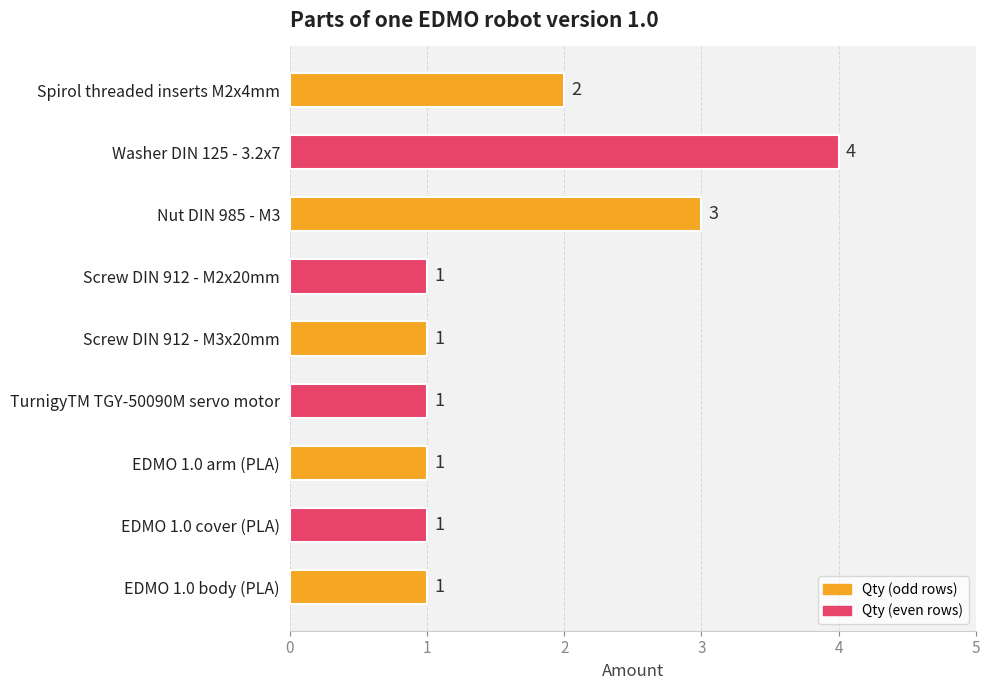

Count the values in the range 1 to 2.

7